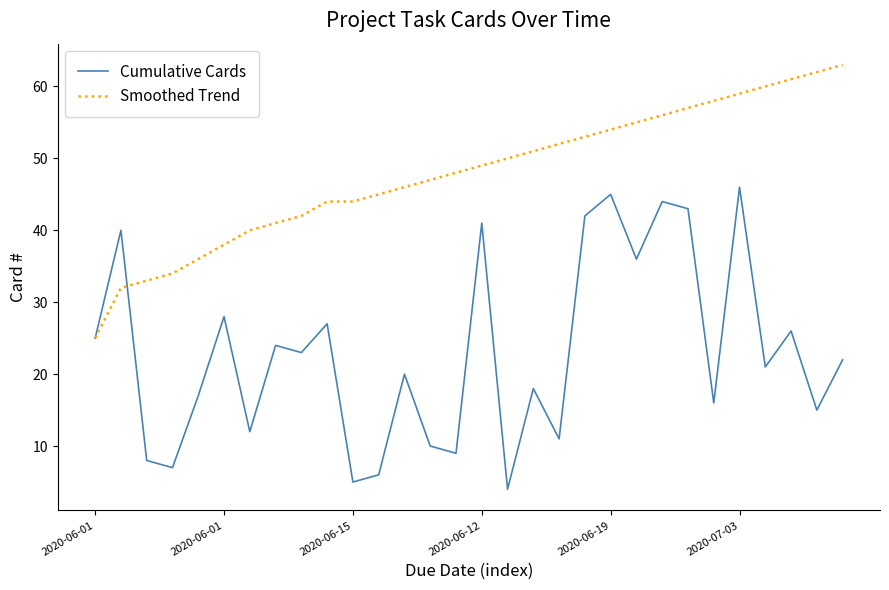

Is this an area chart (filled region under the line)?

No